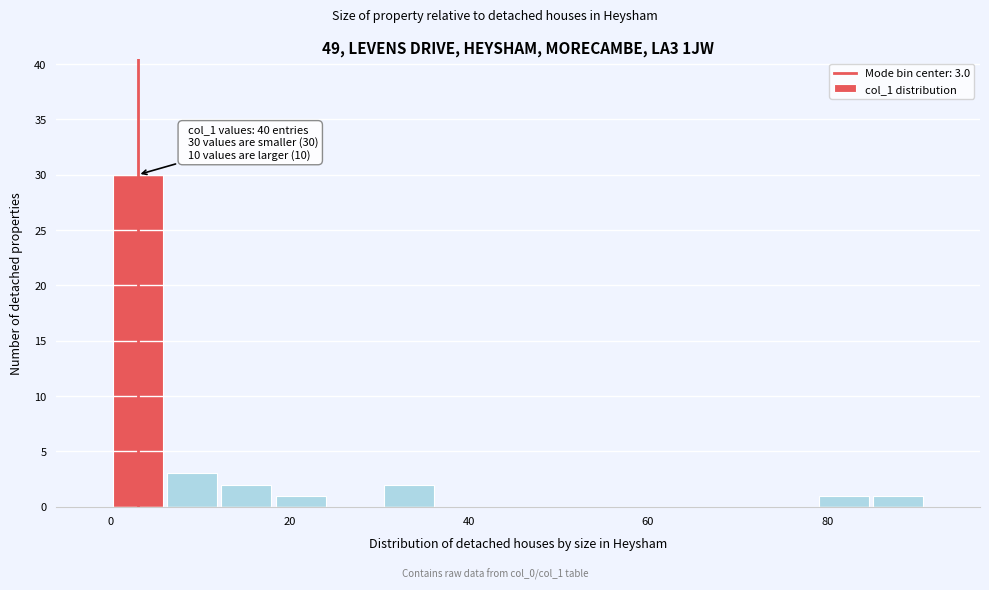

Read against the x-axis, roughly where is the centre of the tallest bar?

4